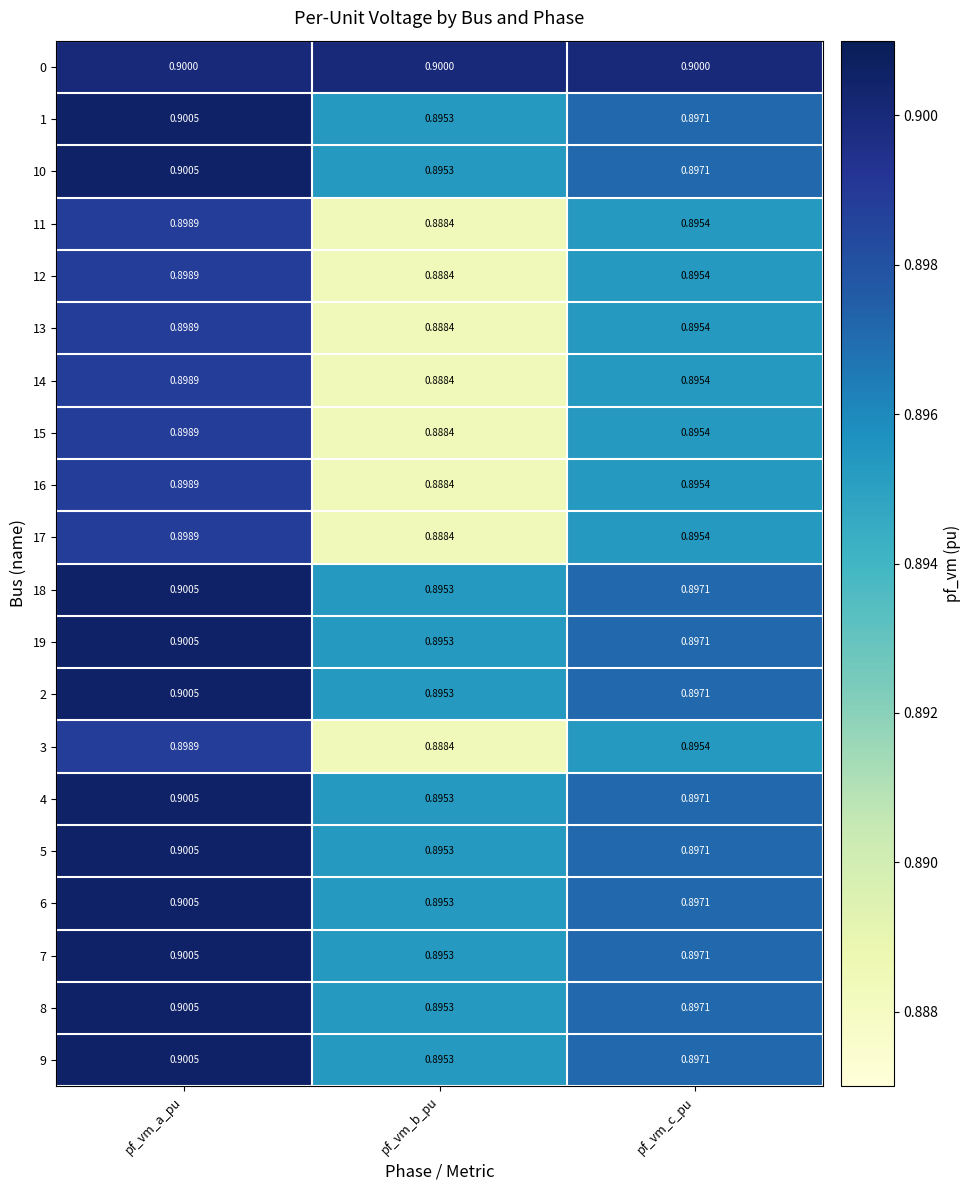

Which category has the lowest value across all series?

pf_vm_b_pu